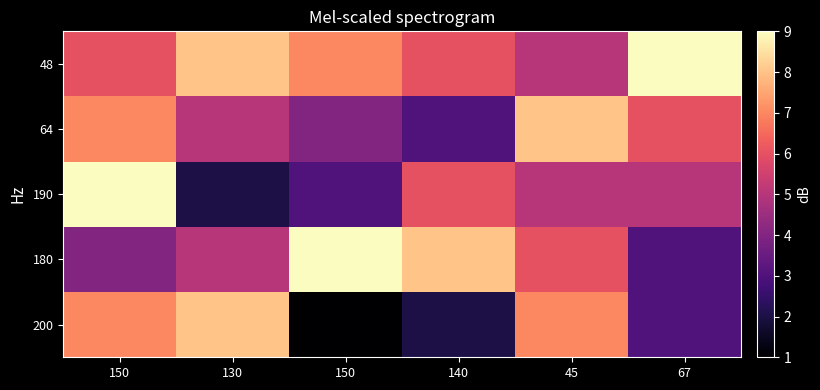

How many data points does each series have?

6